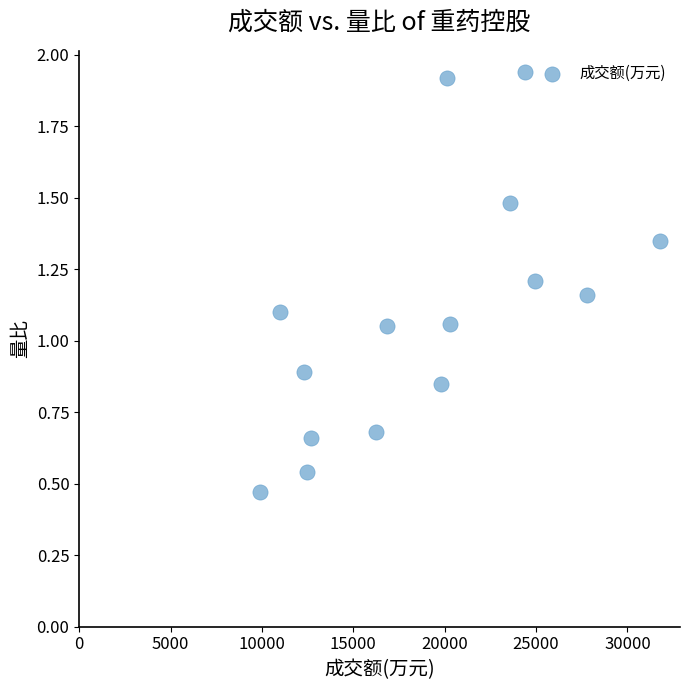

What is the range of Y values (max minus min)?

1.5